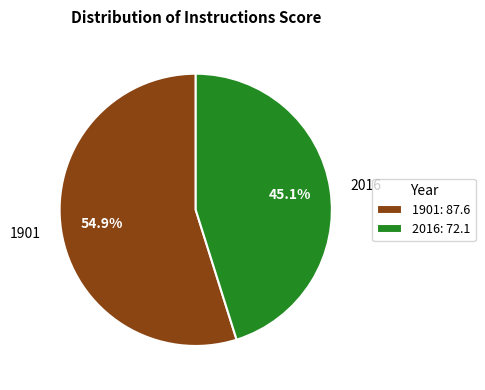

Approximately how many times larger is the value at 1901 compared to 2016?

1.2